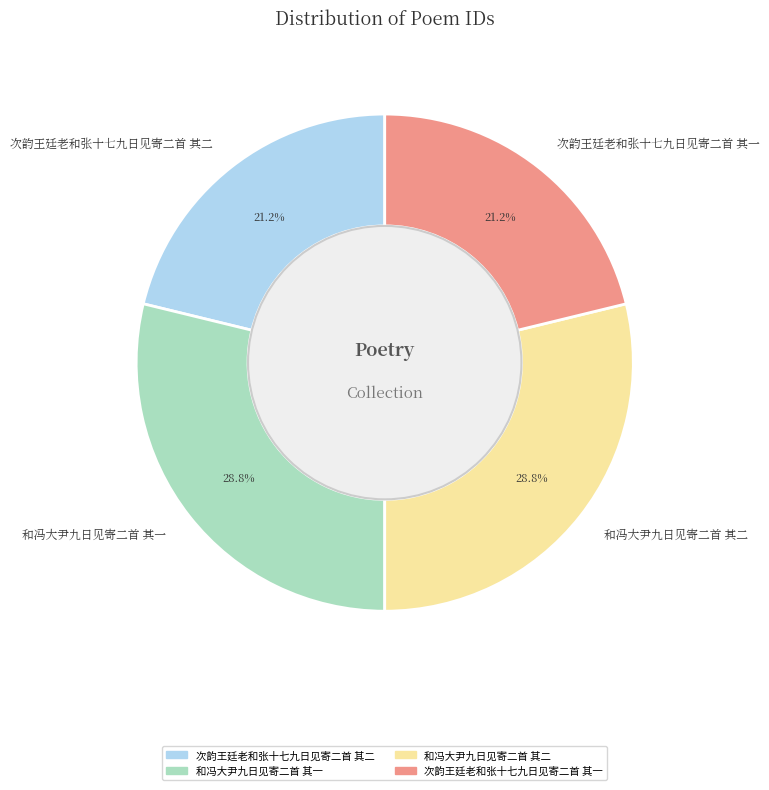

Between 次韵王廷老和张十七九日见寄二首 其一 and 和冯大尹九日见寄二首 其二, which is larger?

和冯大尹九日见寄二首 其二